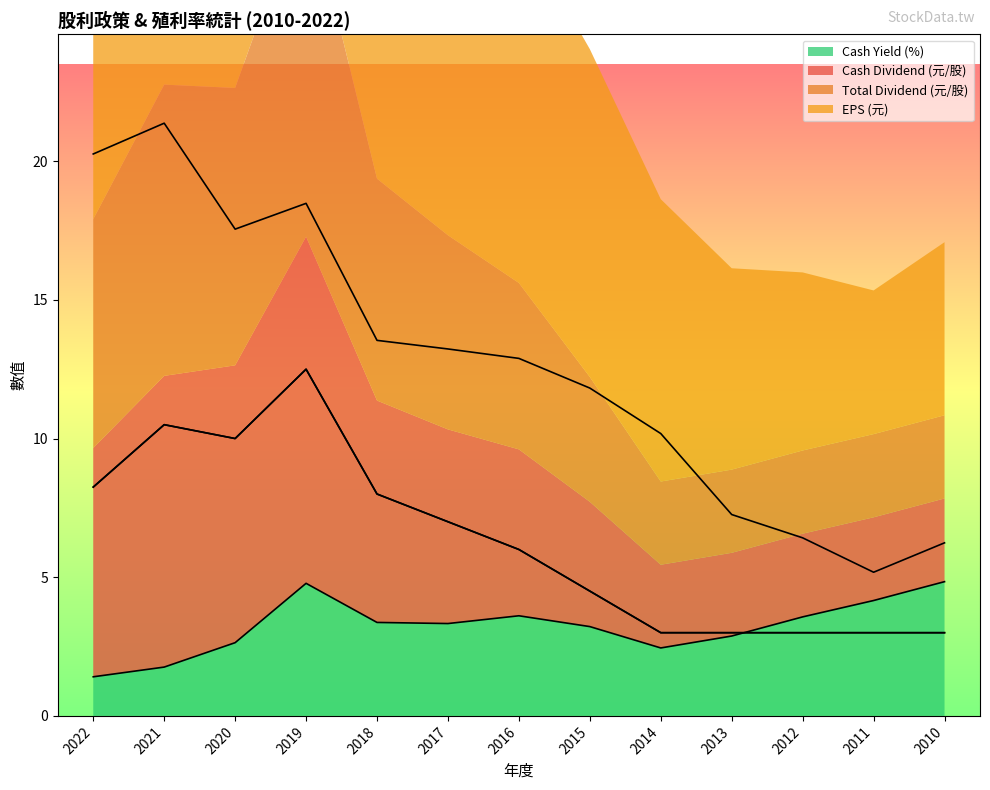

What is the spread (max minus min) of values at 2011?

2.2